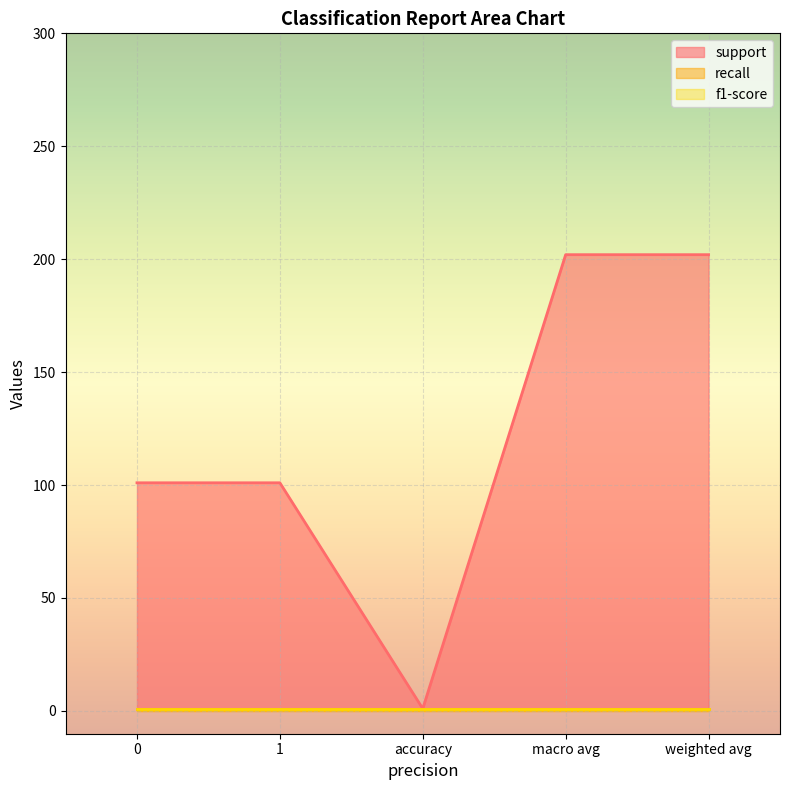

Is the value of f1-score at 1 greater than the value of support at accuracy?

No